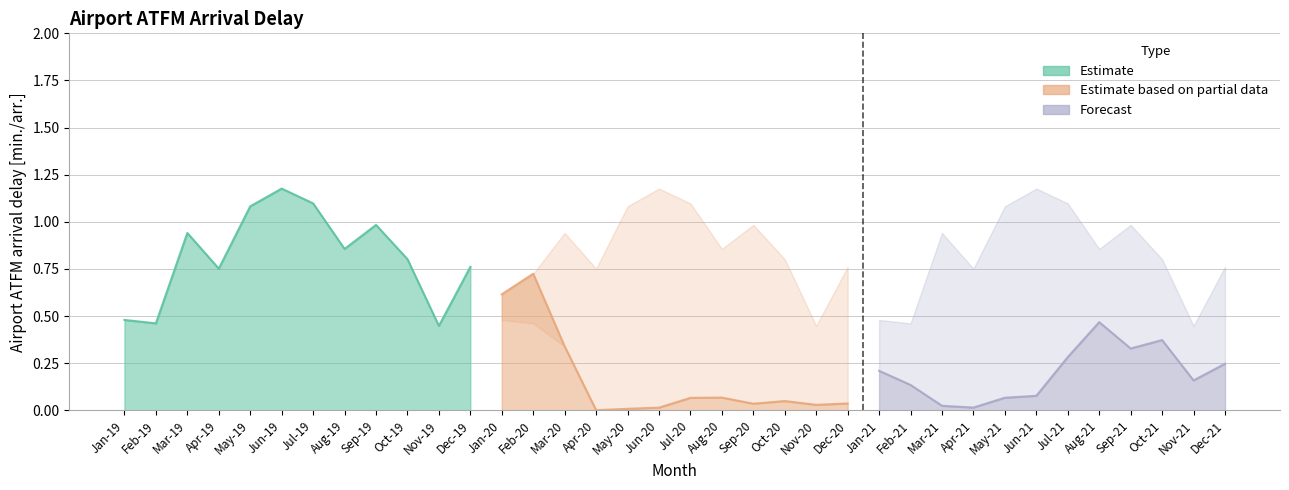

Reading left to right, list all the values displayed in this chart.

Airport ATFM arrival delay [min./arr.]: Jan-19=0.5	Feb-19=0.5	Mar-19=0.9	Apr-19=0.8	May-19=1.1	Jun-19=1.2	Jul-19=1.1	Aug-19=0.9	Sep-19=1.0	Oct-19=0.8	Nov-19=0.4	Dec-19=0.8	Jan-20=0.6	Feb-20=0.7	Mar-20=0.3	Apr-20=0.0	May-20=0.0	Jun-20=0.0	Jul-20=0.1	Aug-20=0.1	Sep-20=0.0	Oct-20=0.0	Nov-20=0.0	Dec-20=0.0	Jan-21=0.2	Feb-21=0.1	Mar-21=0.0	Apr-21=0.0	May-21=0.1	Jun-21=0.1	Jul-21=0.3	Aug-21=0.5	Sep-21=0.3	Oct-21=0.4	Nov-21=0.2	Dec-21=0.2
2019 baseline: Jan-19=0.5	Feb-19=0.5	Mar-19=0.9	Apr-19=0.8	May-19=1.1	Jun-19=1.2	Jul-19=1.1	Aug-19=0.9	Sep-19=1.0	Oct-19=0.8	Nov-19=0.4	Dec-19=0.8	Jan-20=0.5	Feb-20=0.5	Mar-20=0.9	Apr-20=0.8	May-20=1.1	Jun-20=1.2	Jul-20=1.1	Aug-20=0.9	Sep-20=1.0	Oct-20=0.8	Nov-20=0.4	Dec-20=0.8	Jan-21=0.5	Feb-21=0.5	Mar-21=0.9	Apr-21=0.8	May-21=1.1	Jun-21=1.2	Jul-21=1.1	Aug-21=0.9	Sep-21=1.0	Oct-21=0.8	Nov-21=0.4	Dec-21=0.8